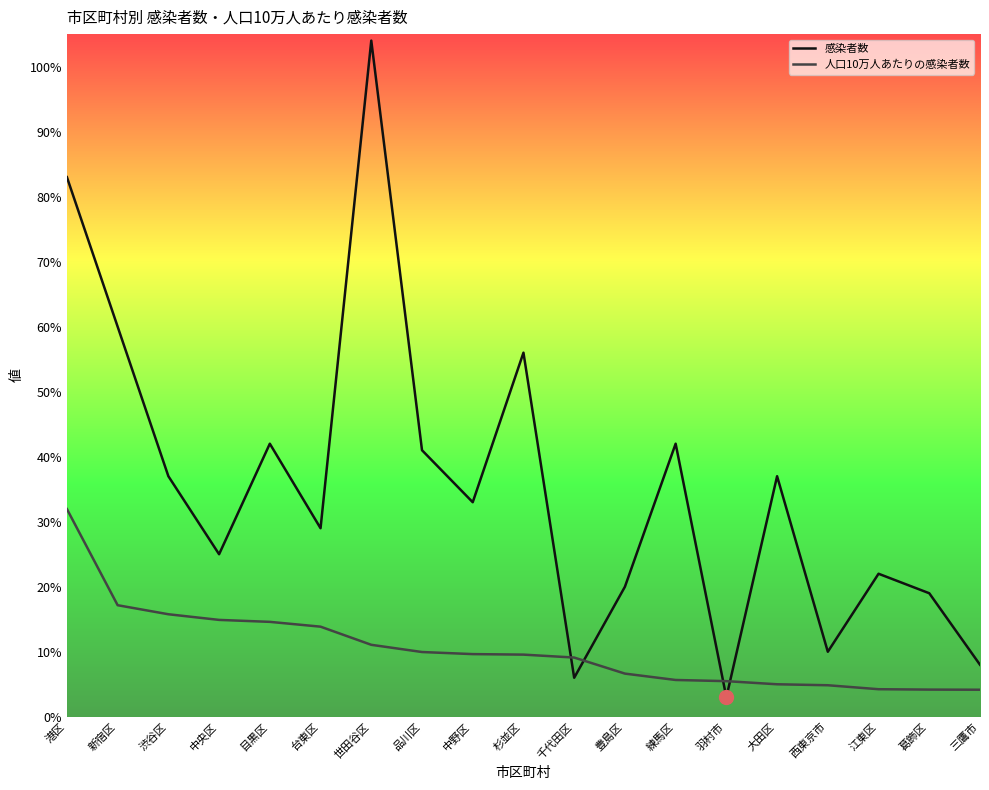

At which label does 感染者数 first exceed 33?

港区